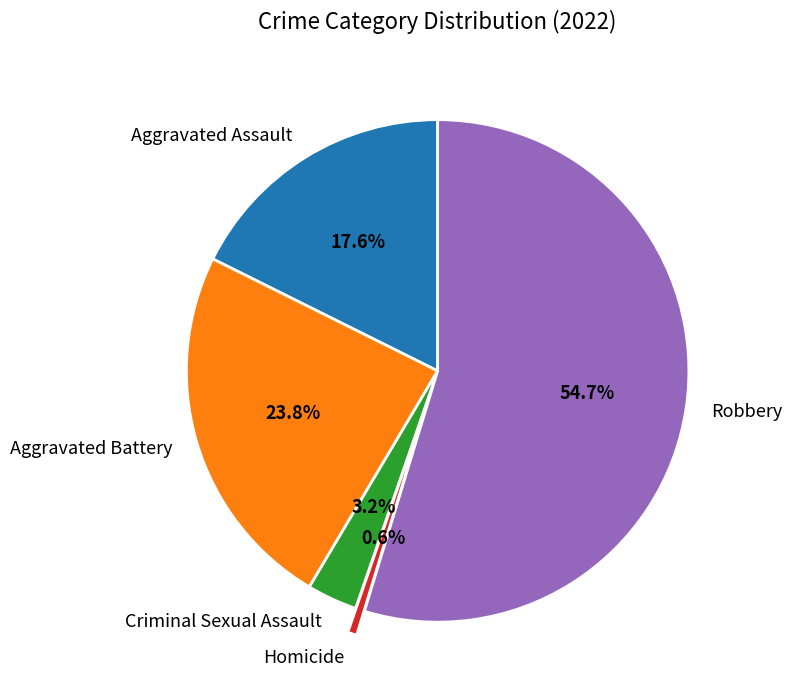

To the nearest percent, what percentage of the pie is Aggravated Battery?

24%